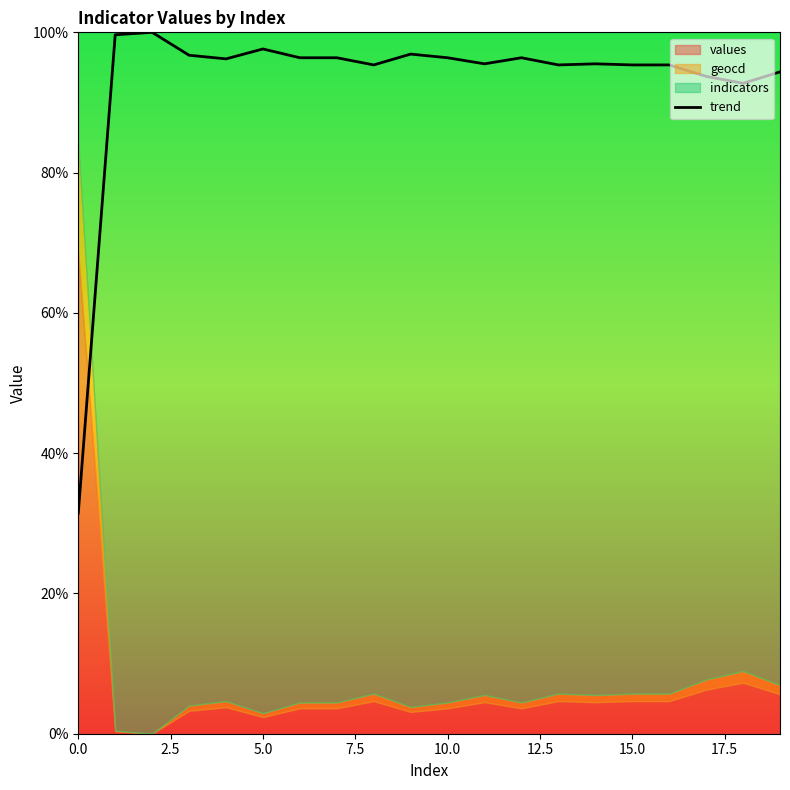

What is the greatest value displayed?

100.0